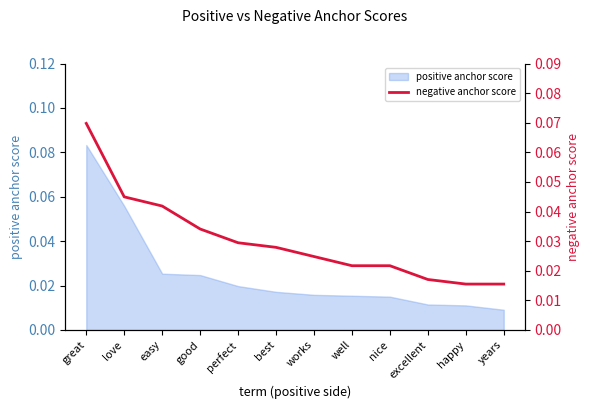

What is the maximum value shown in the chart?

0.1